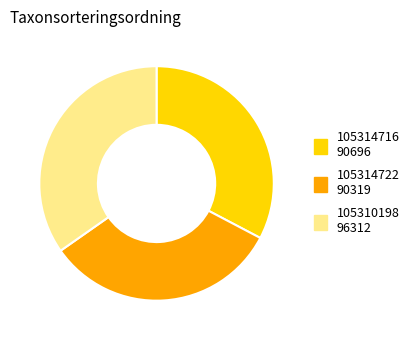

Is it true that 105310198 is 30% of the pie?

False